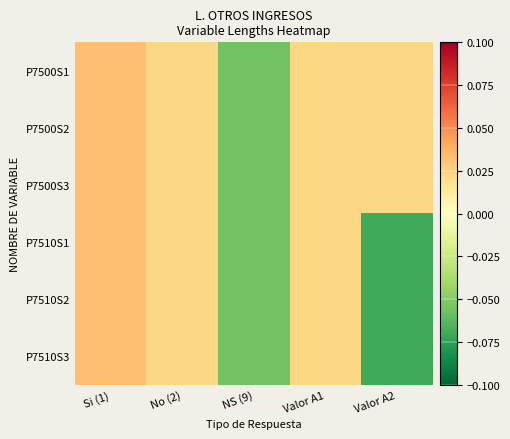

Which has a higher value, Si (1) or Valor A2?

Si (1)